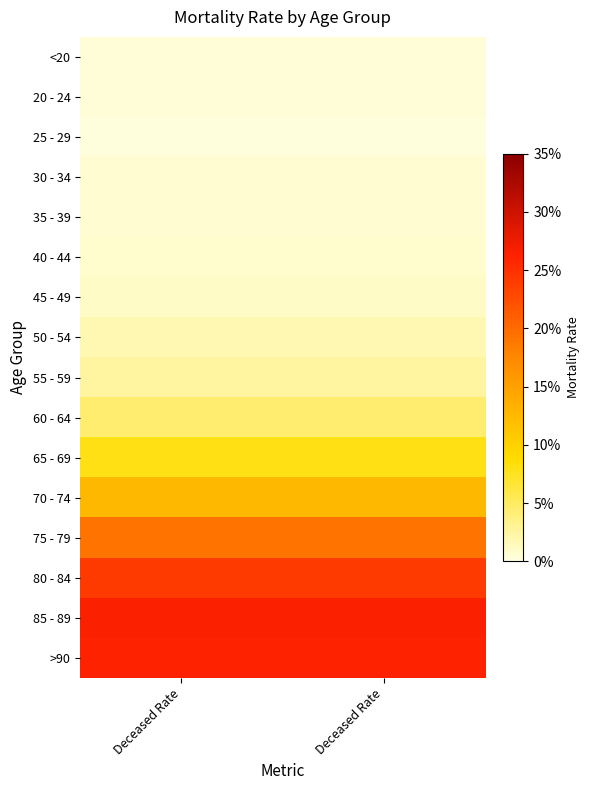

List the series in order of their peak value, lowest first.

25 - 29, 20 - 24, <20, 30 - 34, 35 - 39, 40 - 44, 45 - 49, 50 - 54, 55 - 59, 60 - 64, 65 - 69, 70 - 74, 75 - 79, 80 - 84, >90, 85 - 89